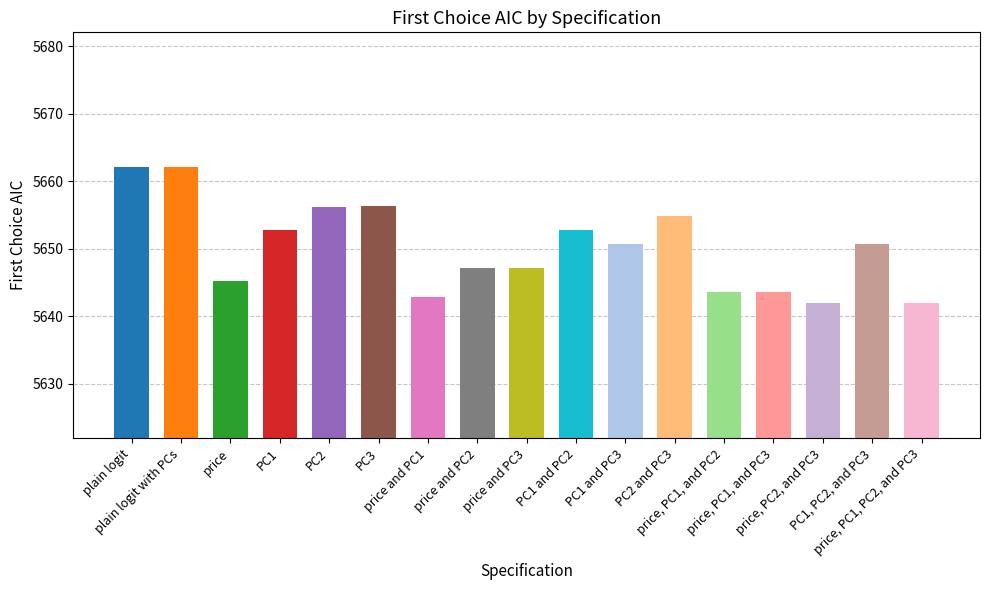

What is the difference between the second highest and second lowest values?

20.1